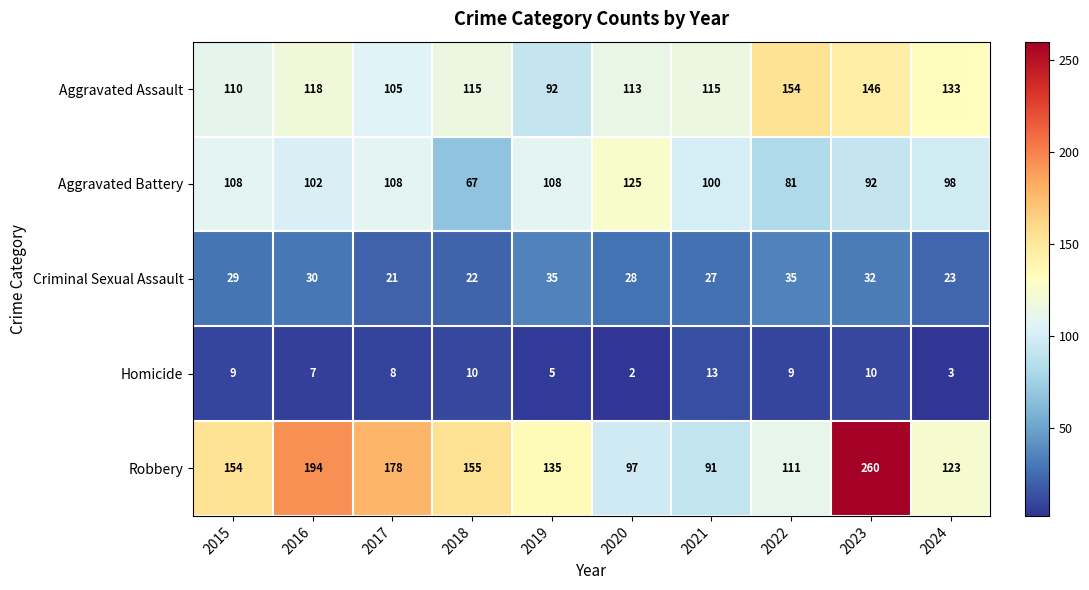

Between 2022 and 2024, which series saw the biggest shift?

Aggravated Assault